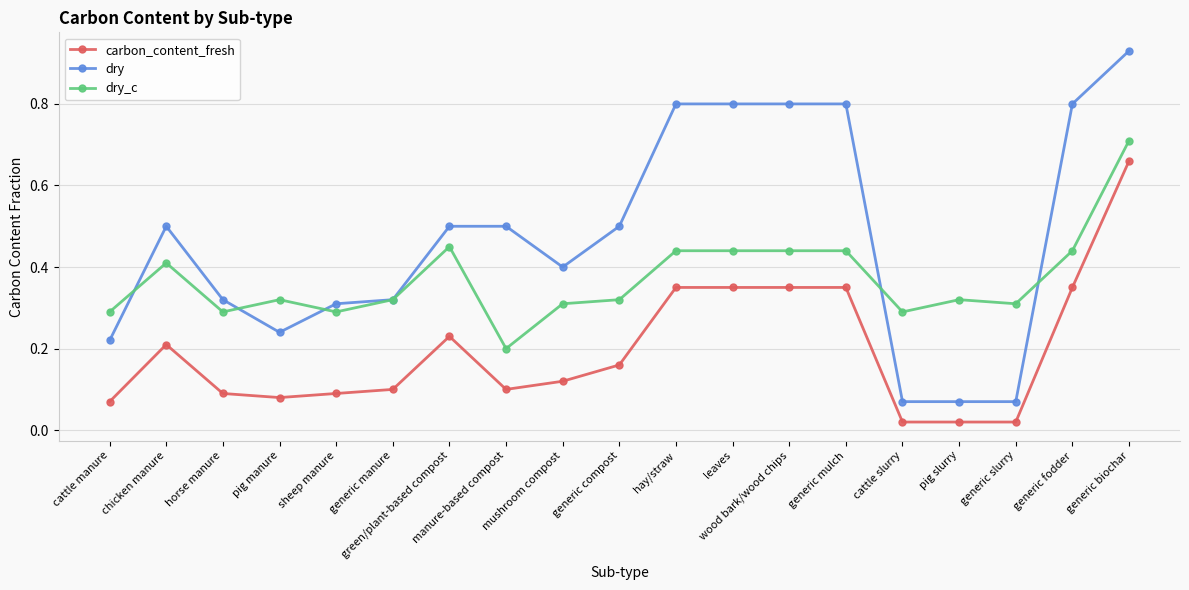

What is the value of the dry point at the 14th from the left?

0.8